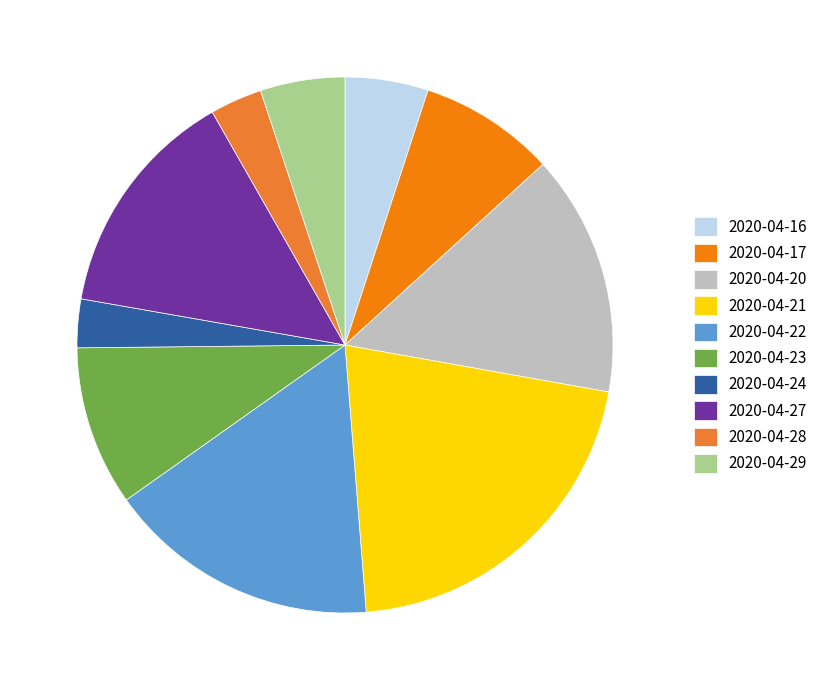

Rank the categories by value from lowest to highest.

2020-04-24, 2020-04-28, 2020-04-16, 2020-04-29, 2020-04-17, 2020-04-23, 2020-04-27, 2020-04-20, 2020-04-22, 2020-04-21